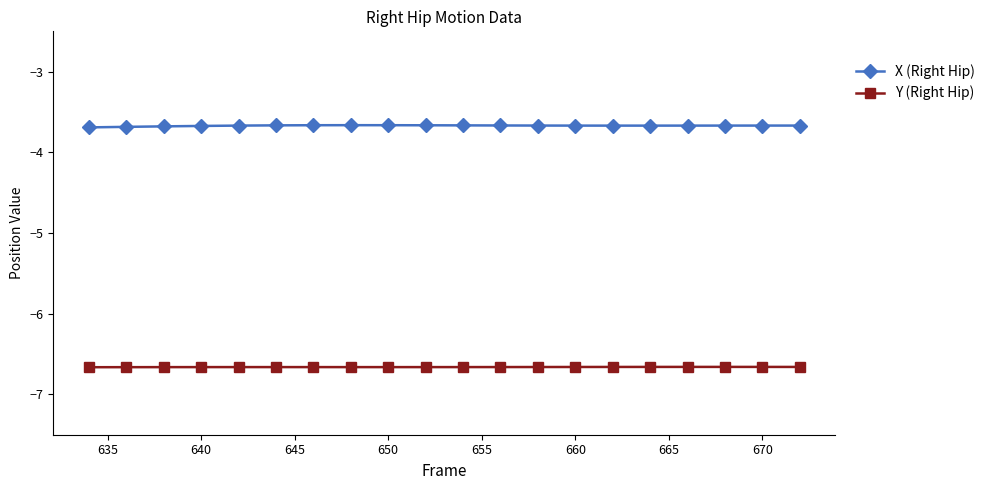

What is the sum of all X (Right Hip) values?

-73.4